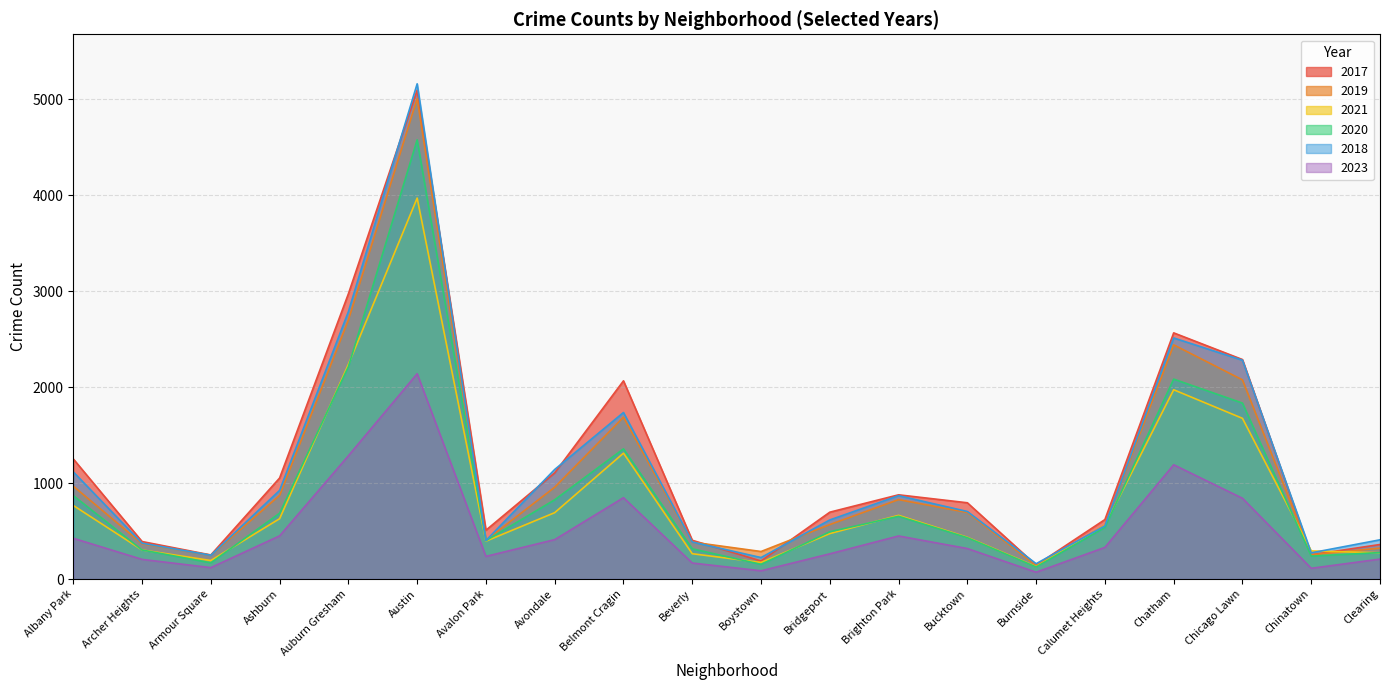

Reading right to left, what are all the values shown in this chart?

2017: 360	253	2288	2566	620	145	795	878	697	188	404	2066	1107	509	5095	2973	1053	251	391	1252
2019: 322	253	2076	2441	561	142	694	828	568	287	385	1687	957	405	5008	2701	872	249	368	968
2021: 274	293	1675	1973	559	130	435	664	474	173	264	1312	692	395	3971	2237	629	193	303	767
2020: 276	239	1834	2084	538	126	431	654	493	153	315	1357	826	400	4578	2213	686	169	303	870
2018: 409	273	2281	2513	554	160	704	869	616	224	386	1736	1142	401	5162	2787	924	248	374	1117
2023: 208	112	842	1191	330	71	318	449	263	86	167	848	411	236	2140	1285	450	119	205	425